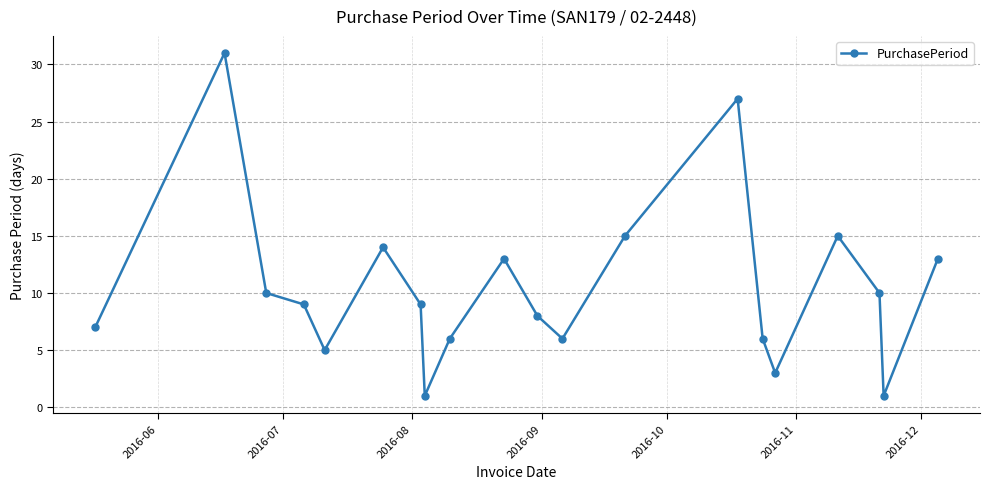

Reading right to left, extract all data points from this chart.

13	1	10	15	3	6	27	15	6	8	13	6	1	9	14	5	9	10	31	7